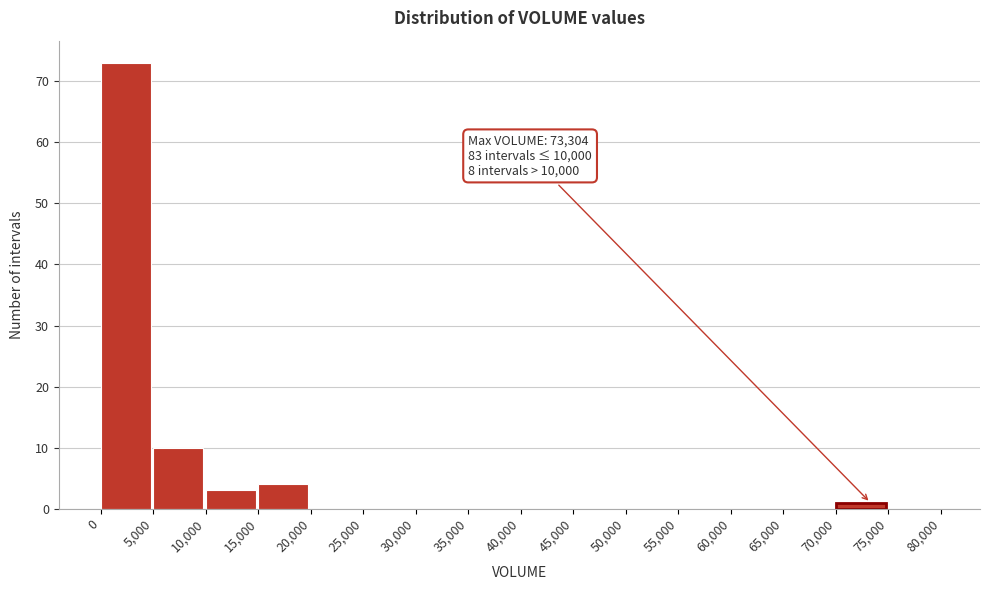

Over which range of the x-axis is the bar tallest?

0 to 5,000